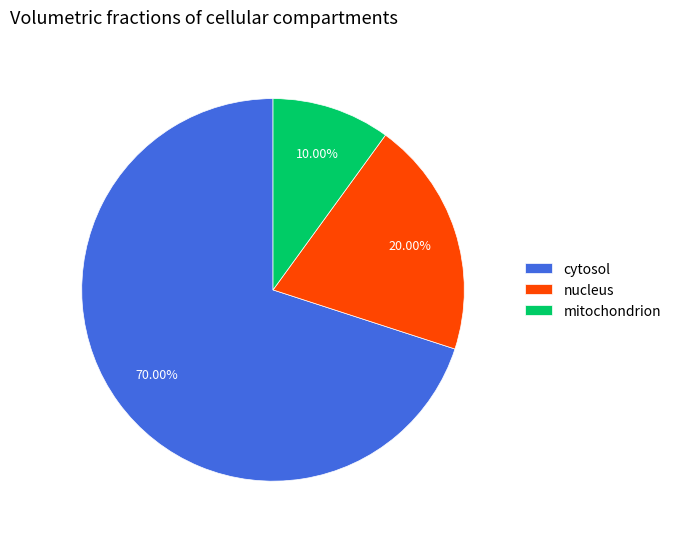

Which category has the biggest portion of the pie?

cytosol